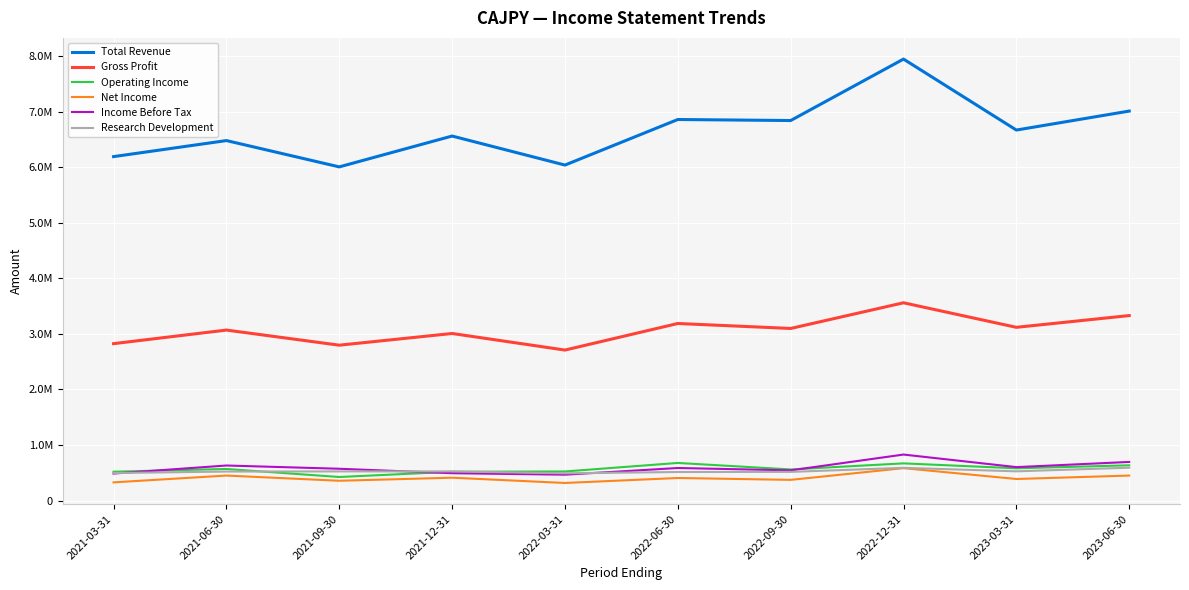

Is this an area chart (filled region under the line)?

No